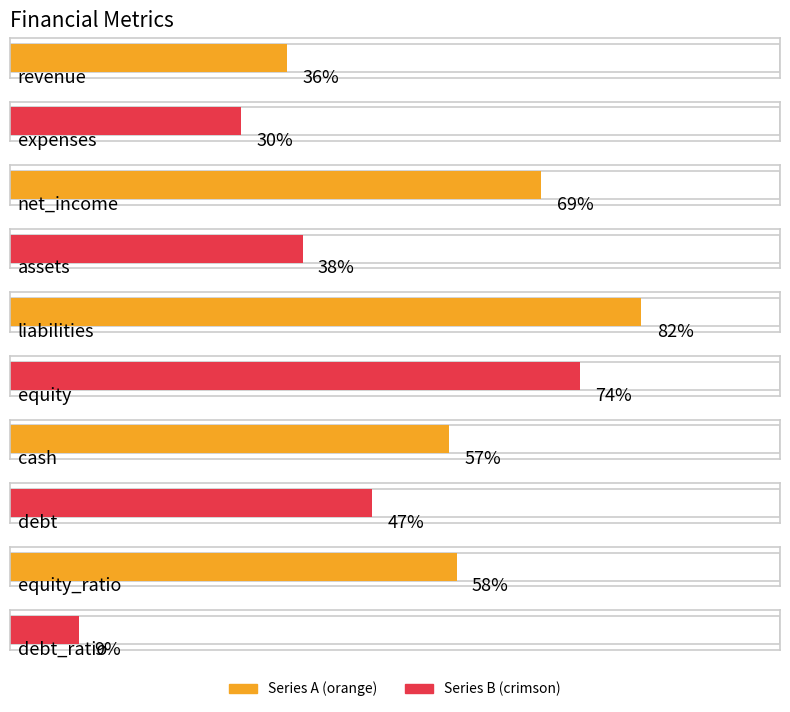

Rank the categories by value from highest to lowest.

liabilities, equity, net_income, equity_ratio, cash, debt, assets, revenue, expenses, debt_ratio